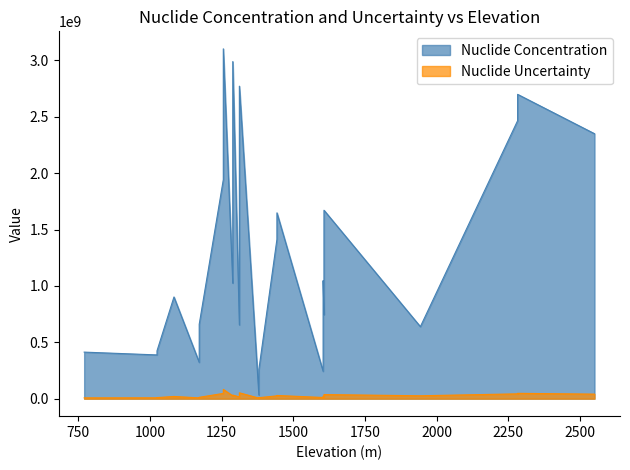

Does the chart display data point markers on the line(s)?

No